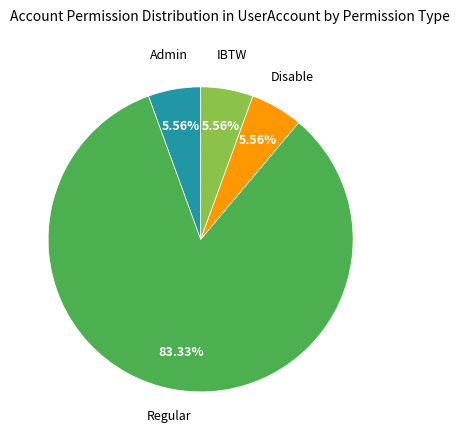

Do Disable and Regular together represent more than half of the pie?

Yes